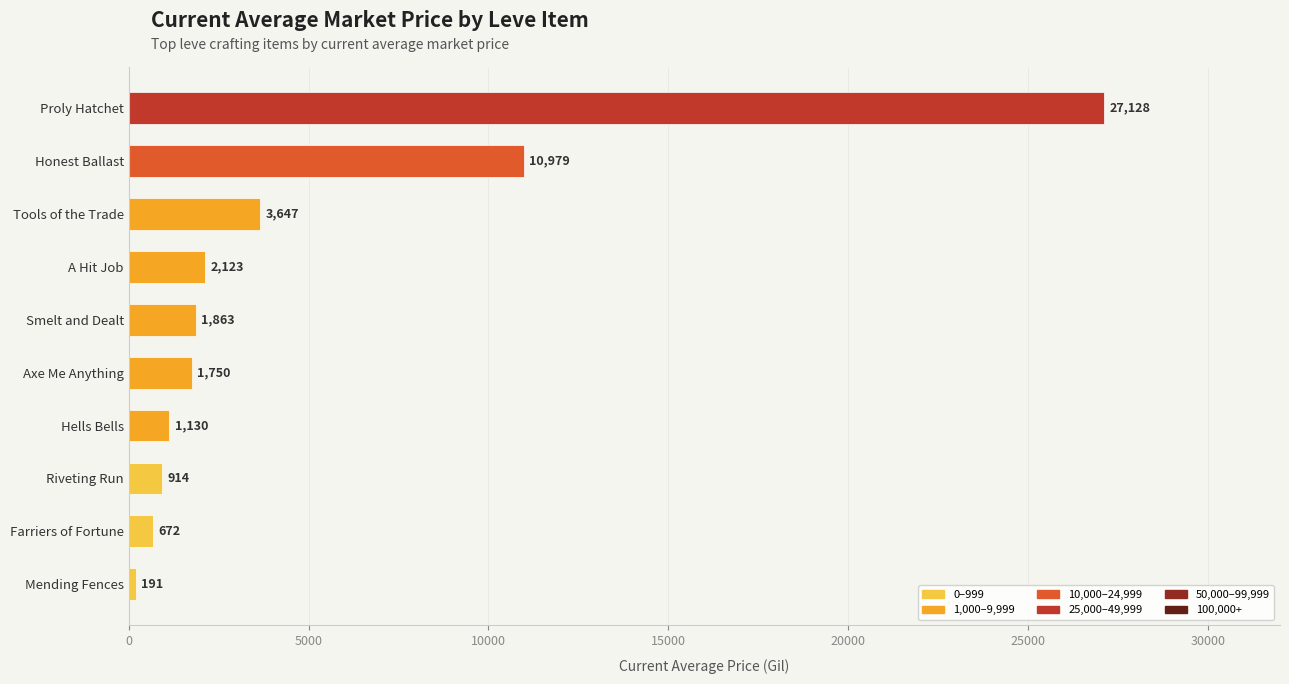

The chart shows a value of 1036.1 at Tools of the Trade. True or false?

False